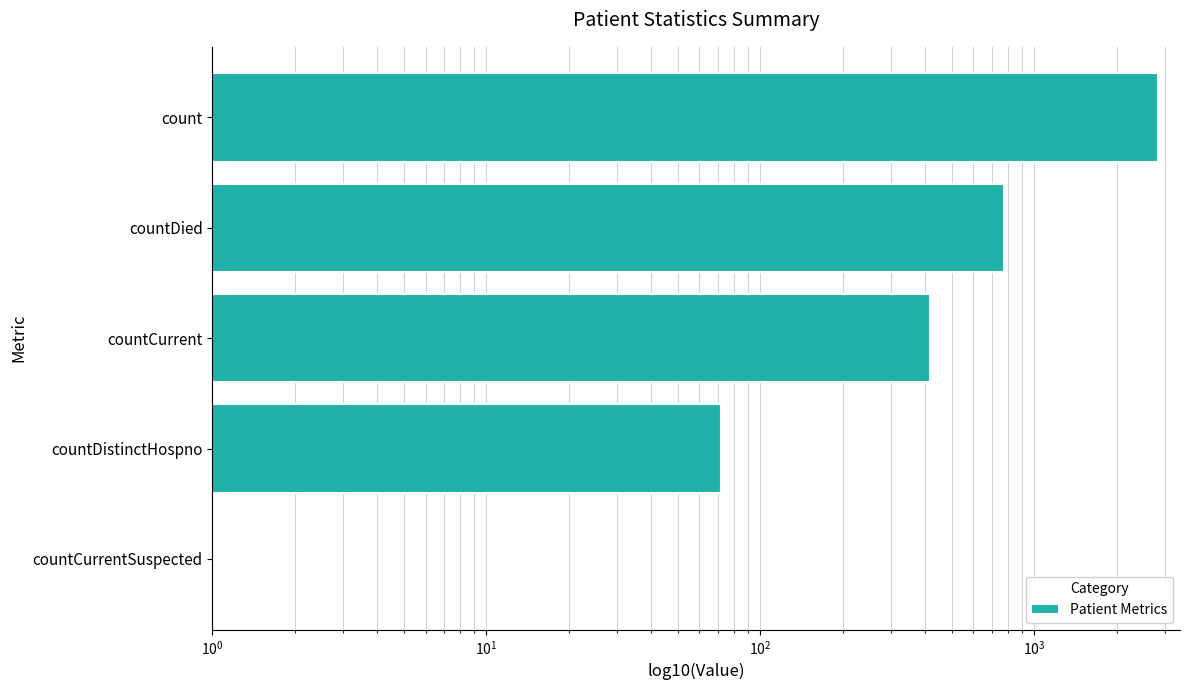

True or false: the data shows 30 at countDistinctHospno.

False